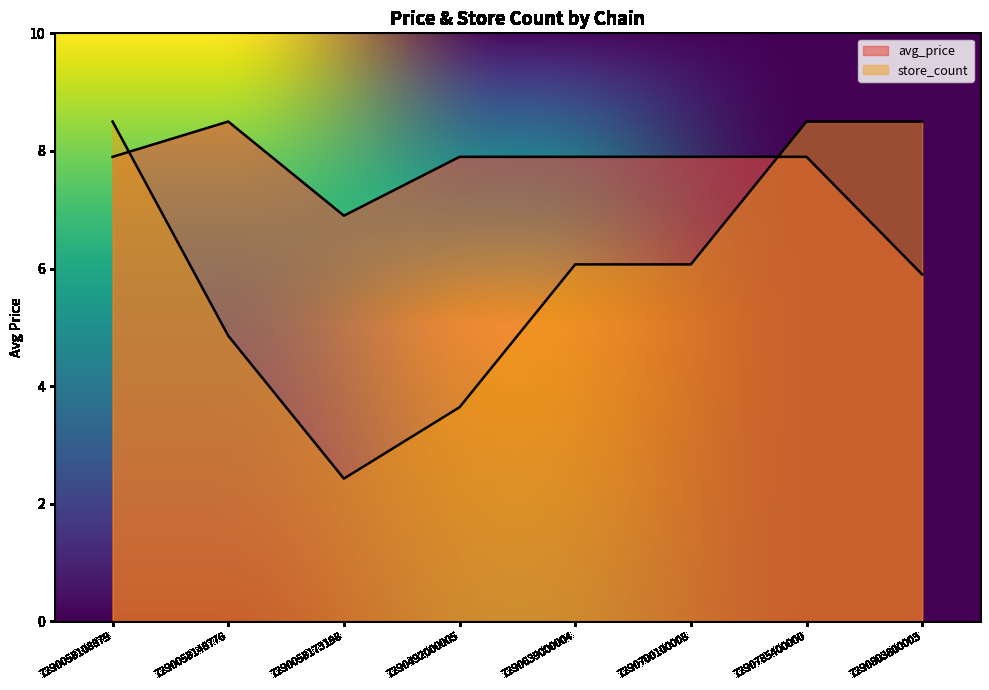

Which category has the lowest value across all series?

7290058173198